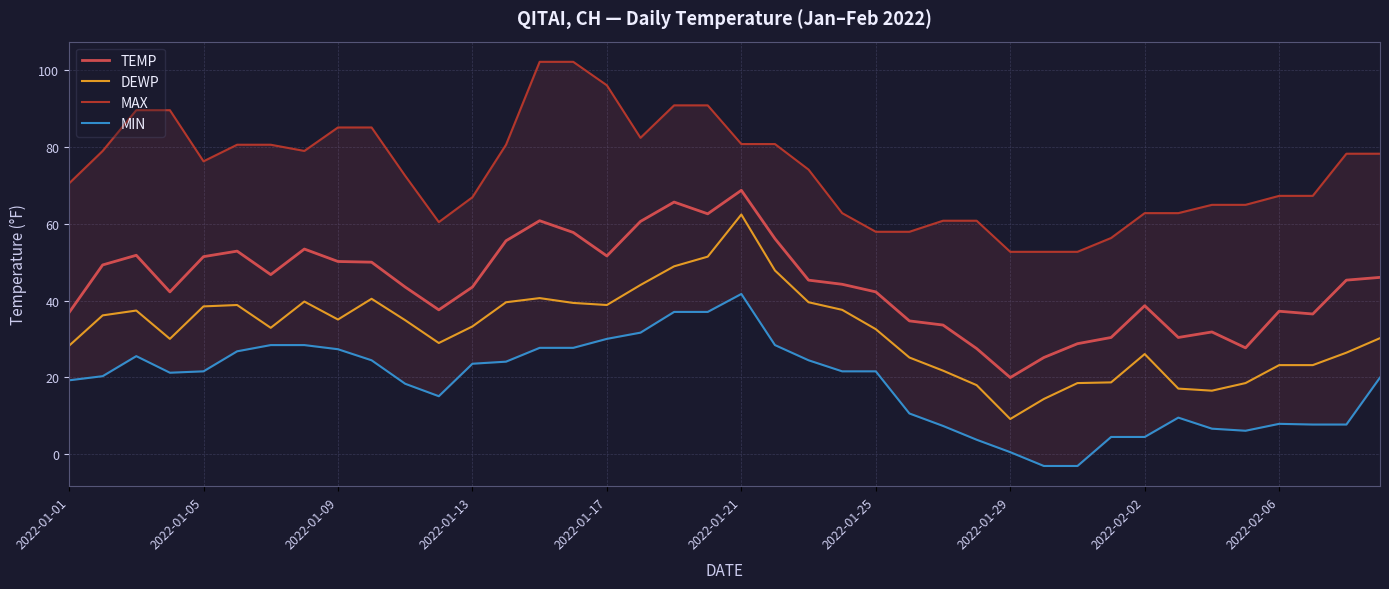

What is the average value of the MIN series?

18.6